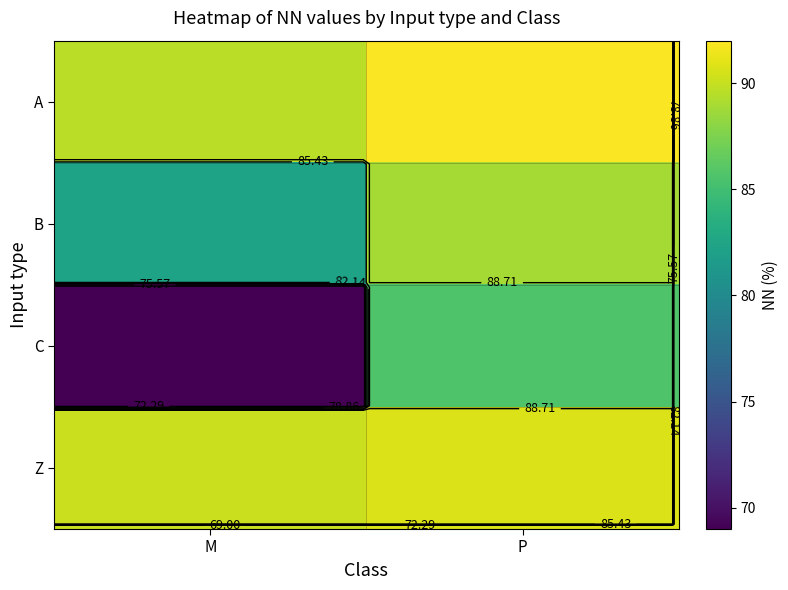

What is the sum of all Z values?

180.9